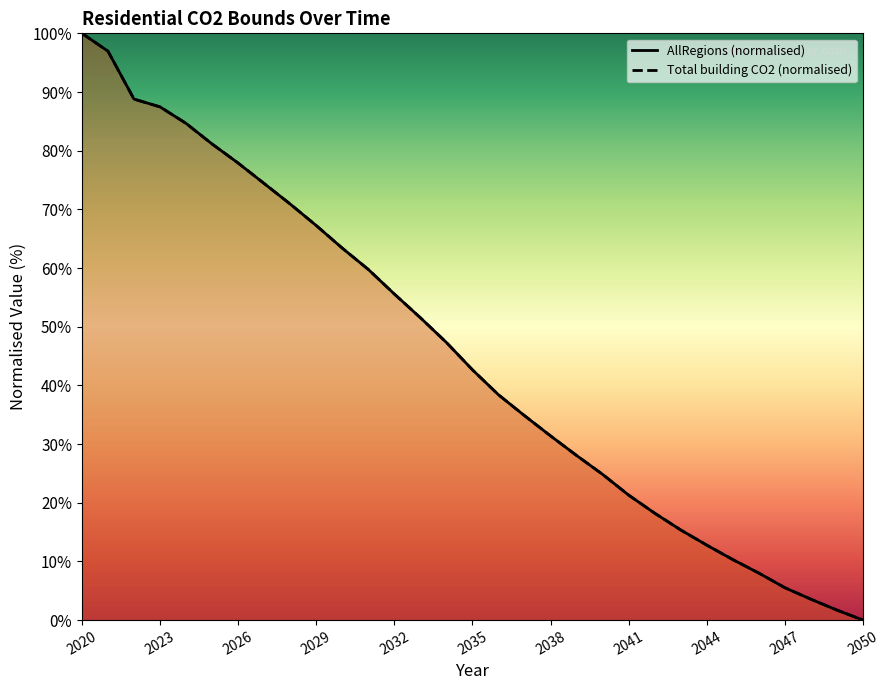

What is the greatest value displayed?

100.0